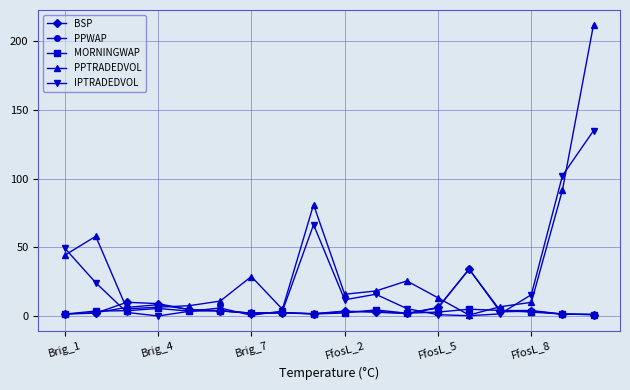

What is the maximum value for BSP?

34.0